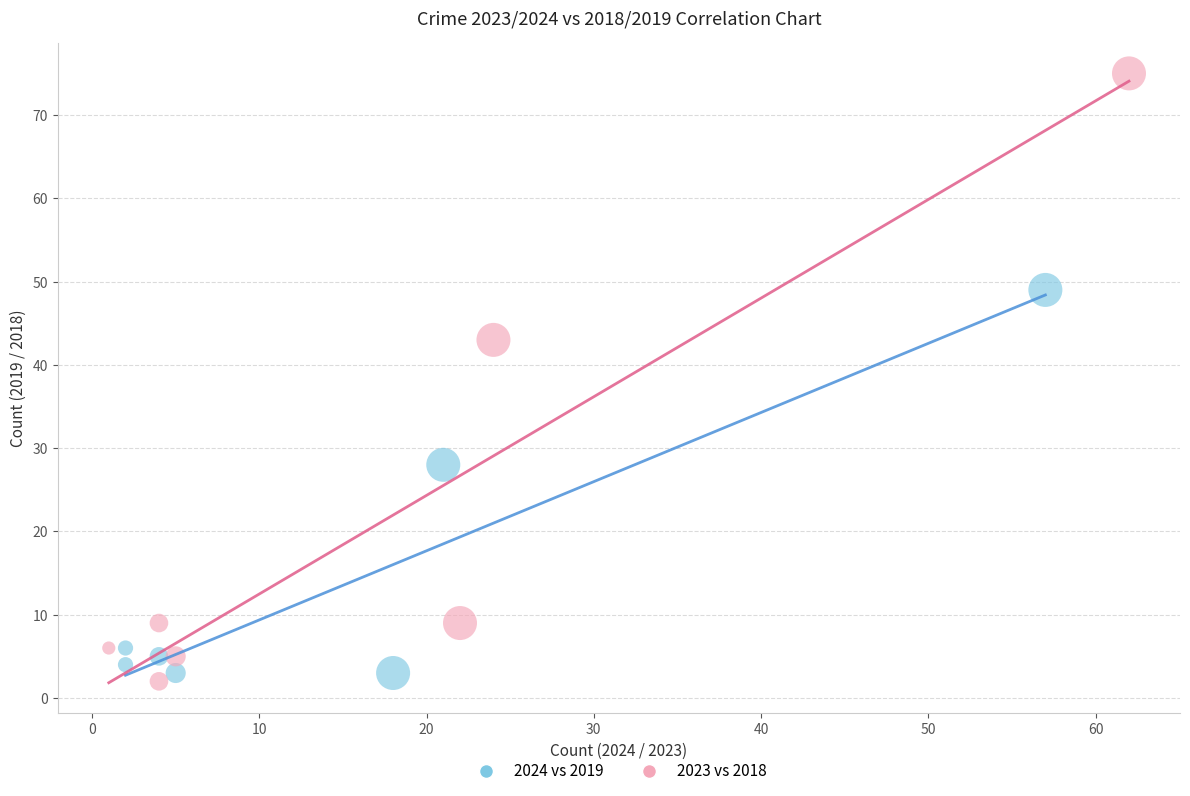

Which series has the widest spread of Y values?

2023 vs 2018